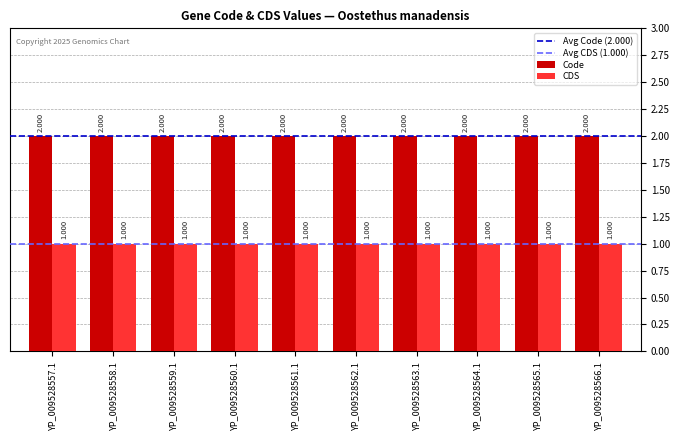

Is the value of Code at YP_009528565.1 greater than the value of CDS at YP_009528557.1?

Yes